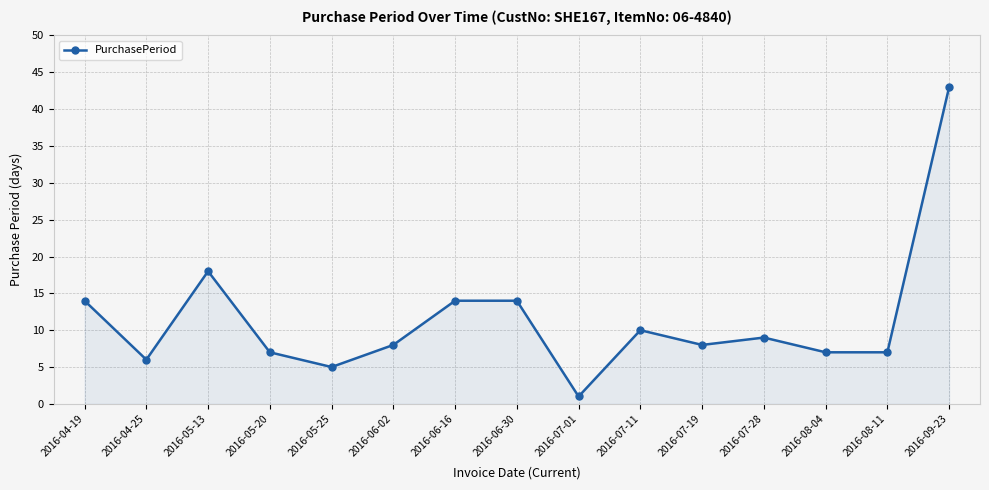

Reading right to left, extract all data points from this chart.

2016-09-23=43	2016-08-11=7	2016-08-04=7	2016-07-28=9	2016-07-19=8	2016-07-11=10	2016-07-01=1	2016-06-30=14	2016-06-16=14	2016-06-02=8	2016-05-25=5	2016-05-20=7	2016-05-13=18	2016-04-25=6	2016-04-19=14